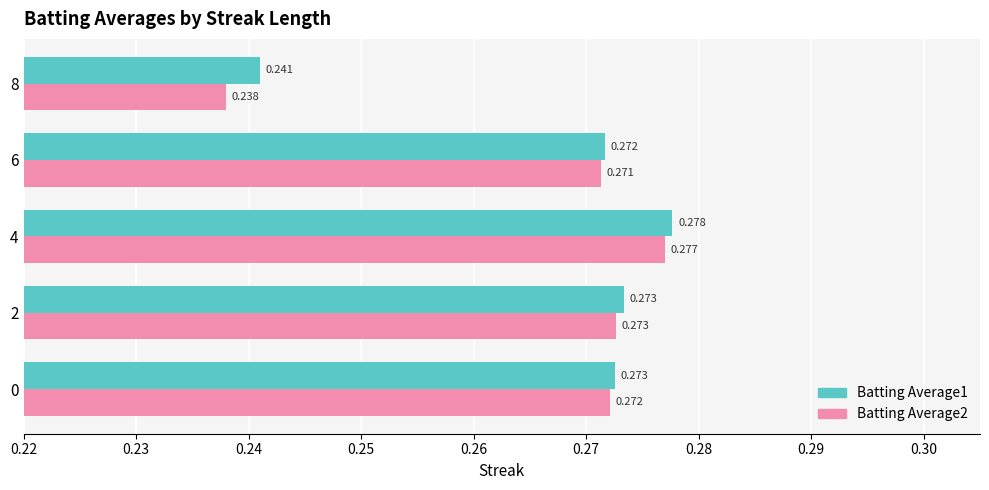

Is the value of Batting Average1 at 6 greater than the value of Batting Average2 at 8?

Yes